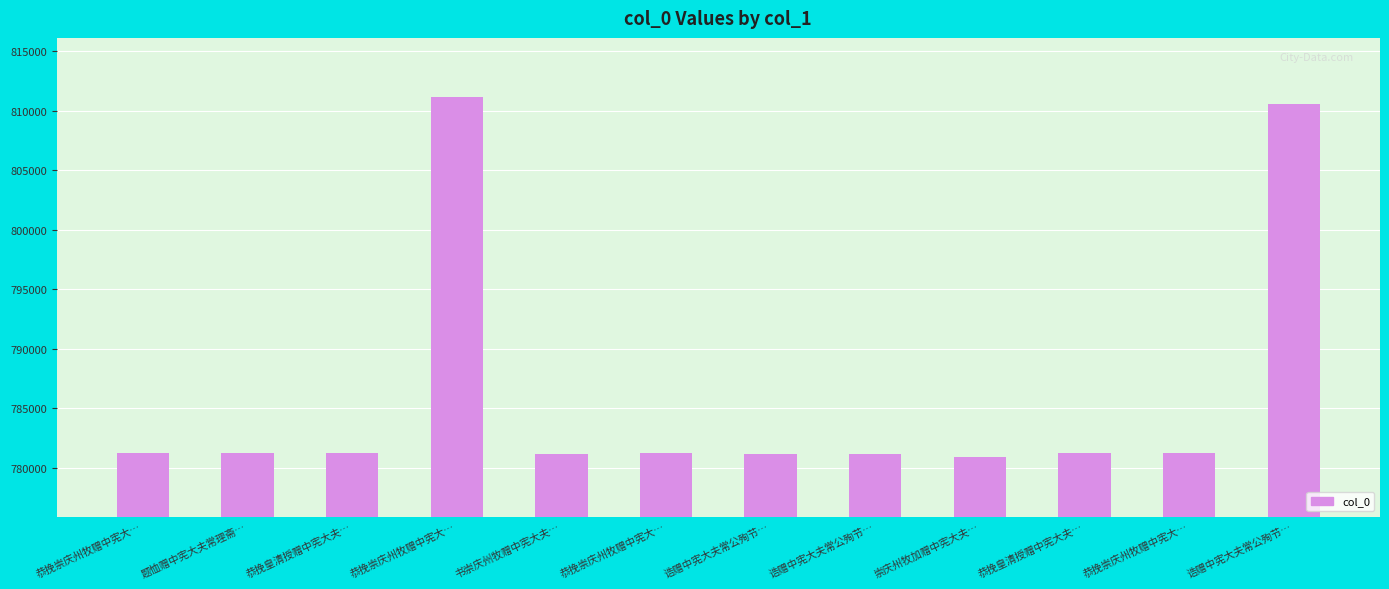

What is the sum of the values at 题恤赠中宪大夫常理斋… and 书崇庆州牧赠中宪大夫…?

1562445